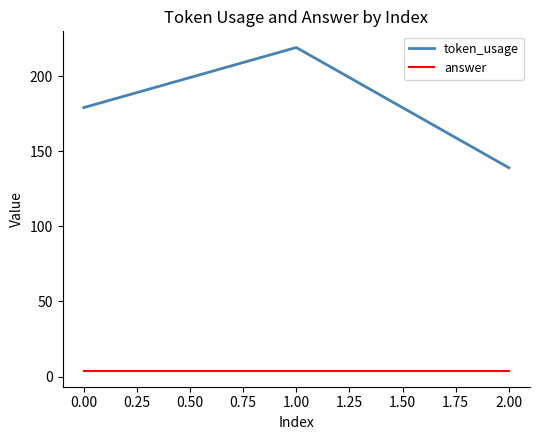

Which series has the widest spread of values?

token_usage